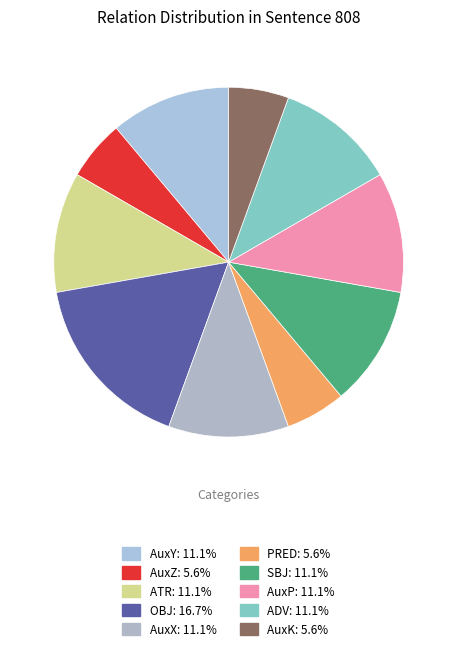

What percentage is the AuxK slice, to the nearest percent?

6%